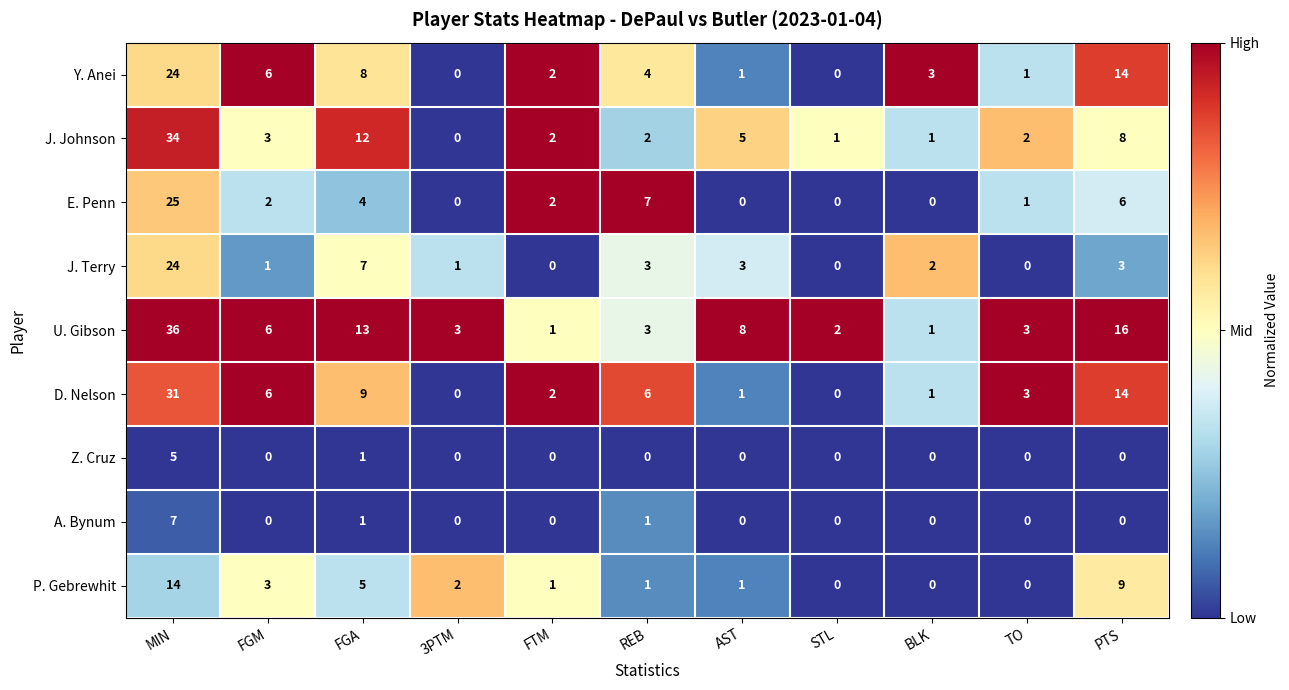

At which category does the chart reach its peak across all series?

MIN